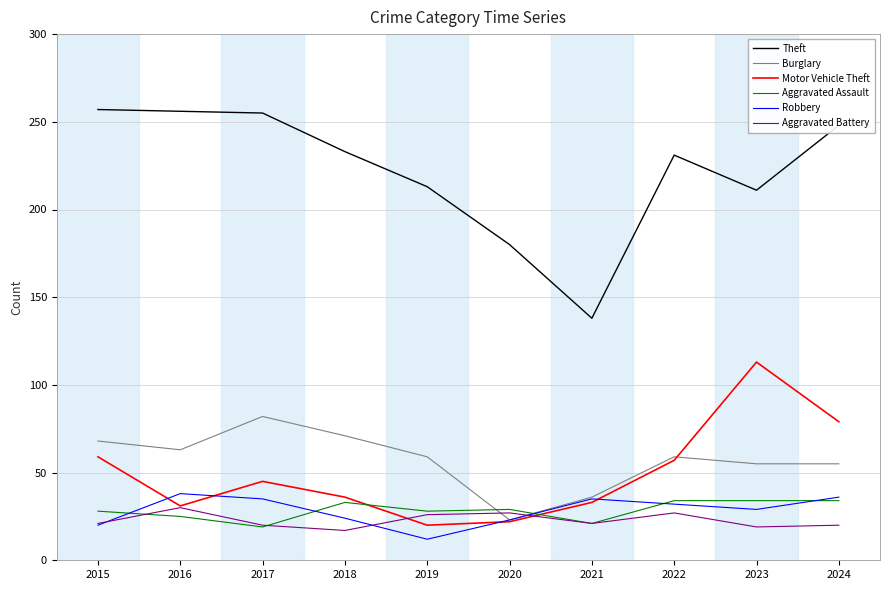

True or false: Theft and Aggravated Battery cross at least once.

False